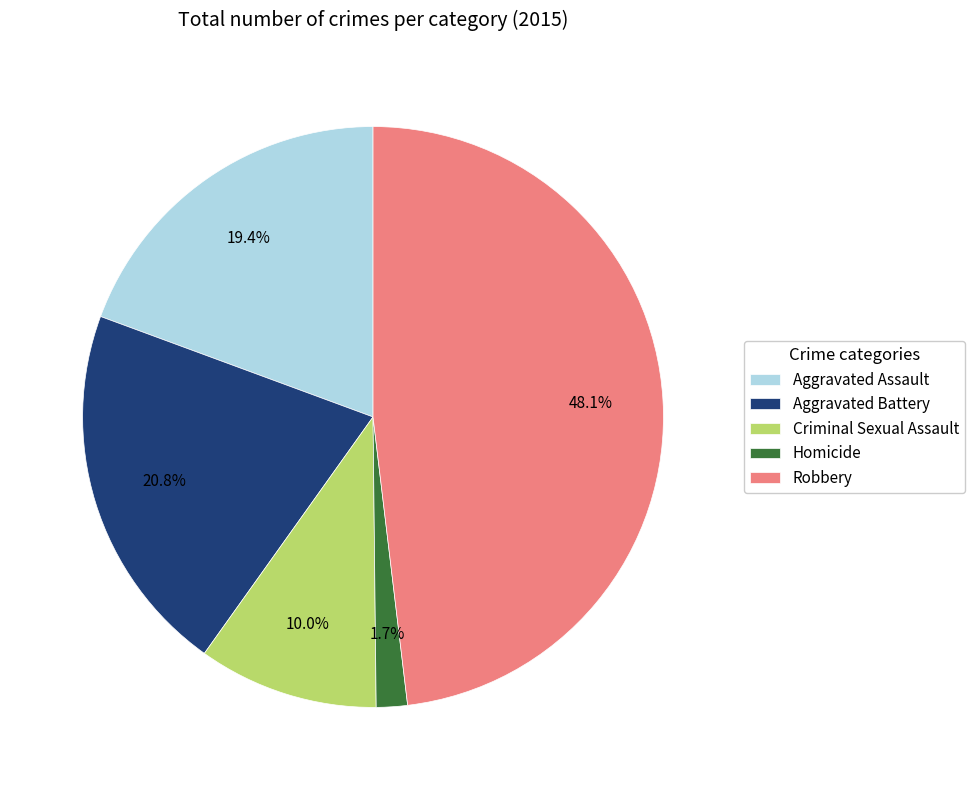

Count the number of slices in the pie.

5